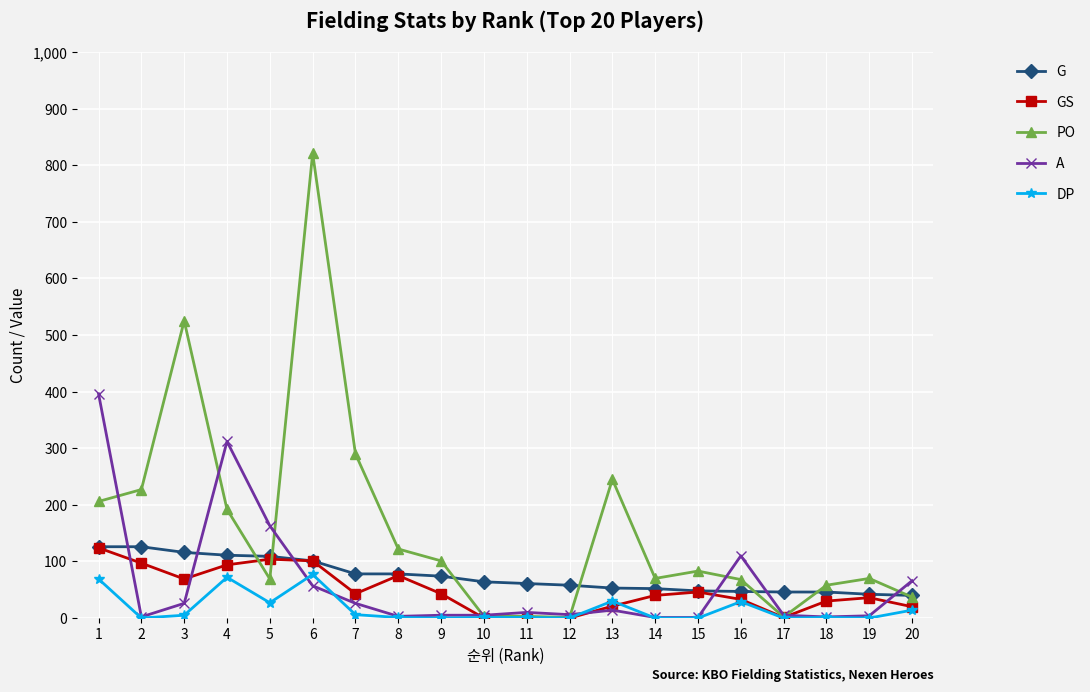

Which series has the widest spread of values?

PO